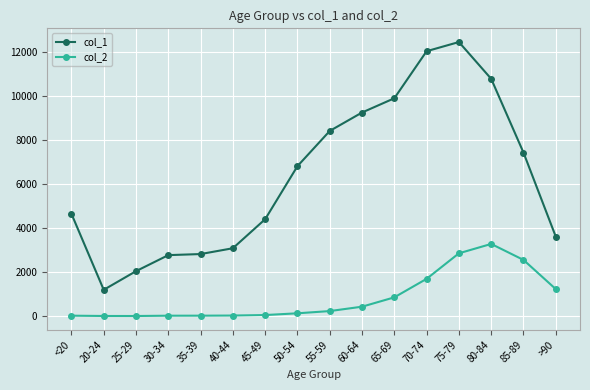

Rank the series by their maximum value, from highest to lowest.

col_1, col_2